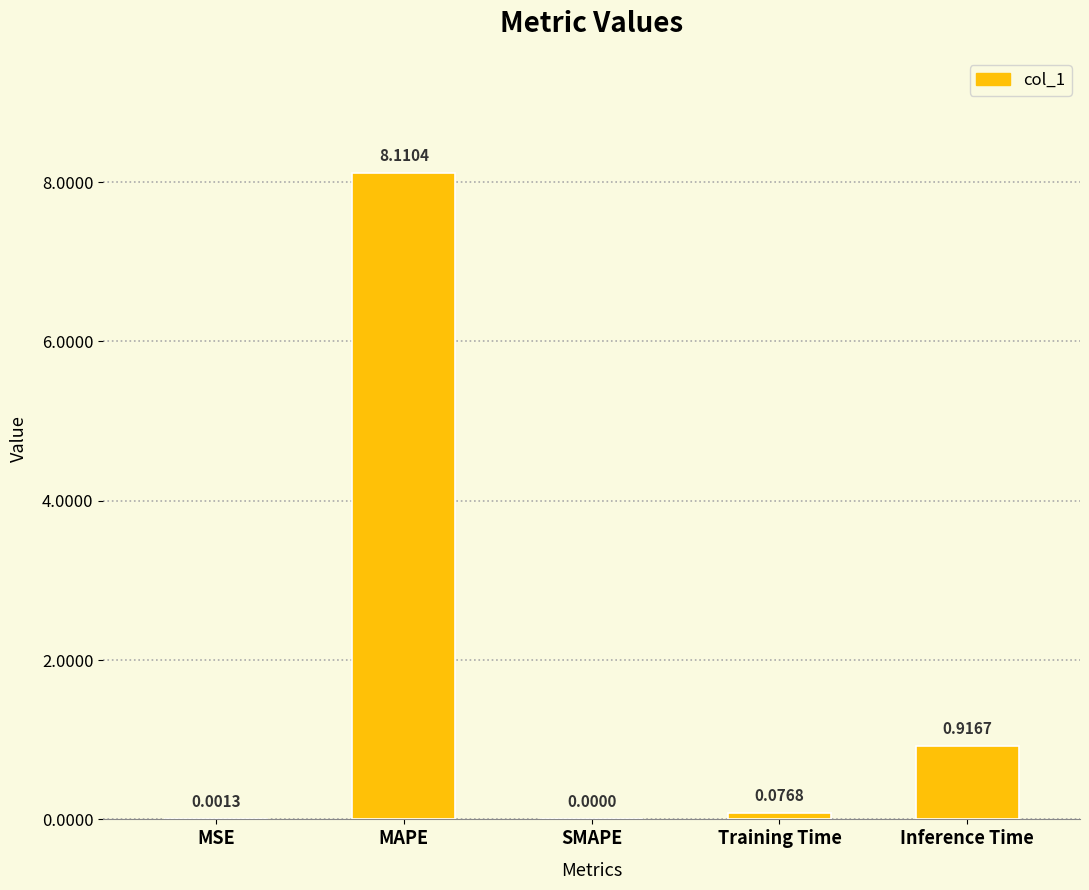

How many values exceed 0?

4